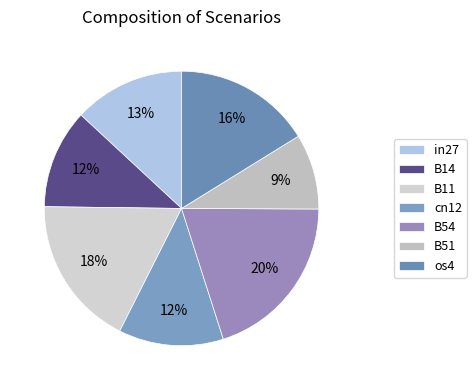

Which slice is the largest?

B54